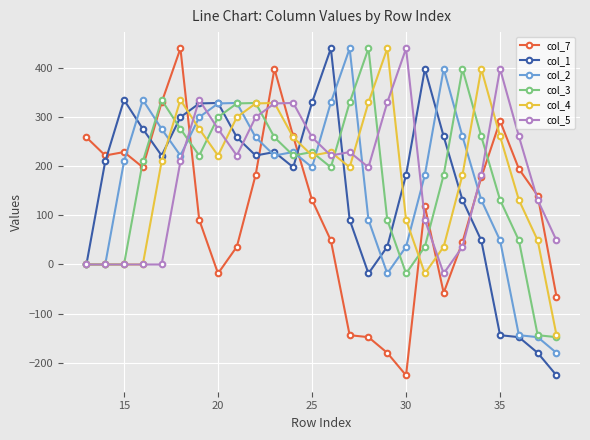

What is the minimum value for col_4?

-144.0